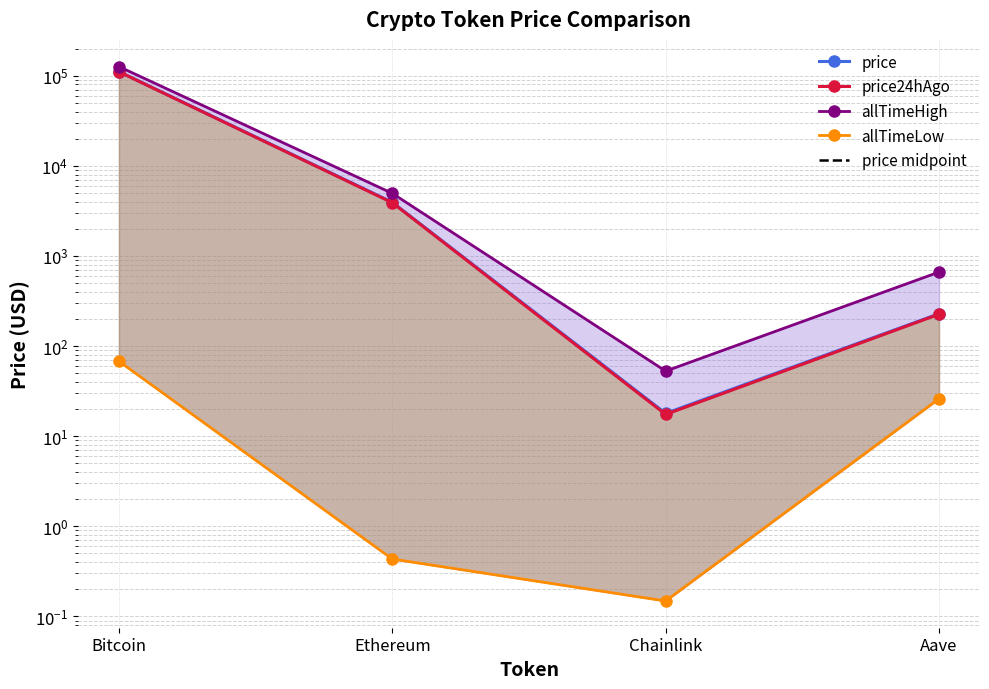

How many data points in allTimeHigh are less than 4946?

2